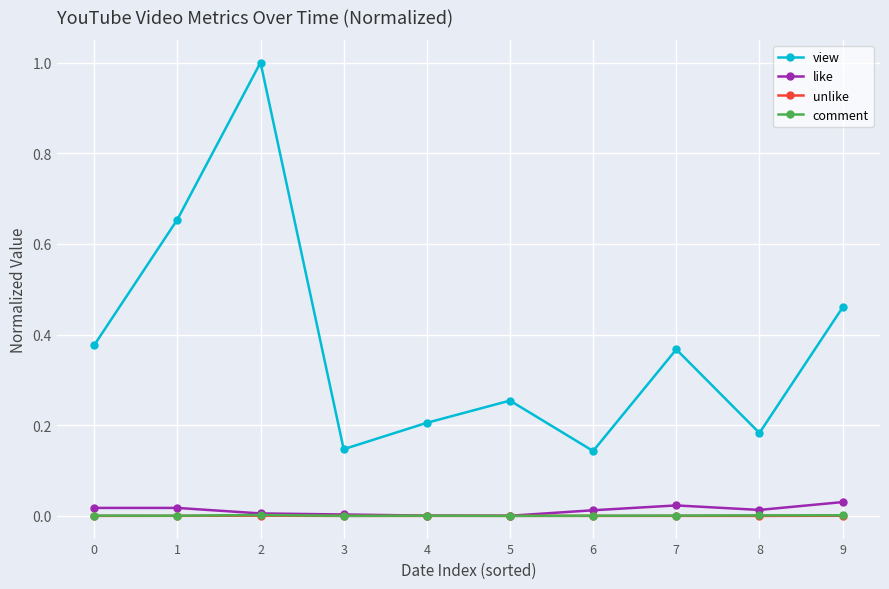

True or false: comment has a value of 0.0 at 0.

True